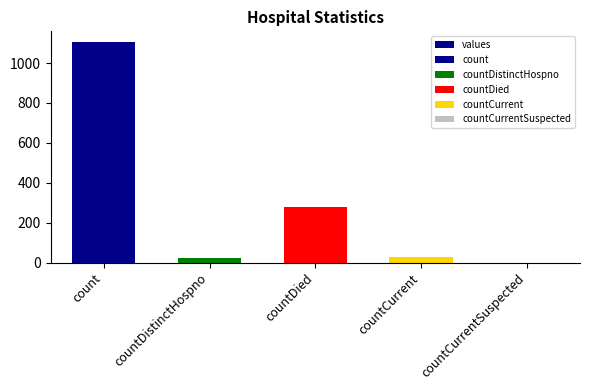

Between countCurrent and countCurrentSuspected, which is larger?

countCurrent